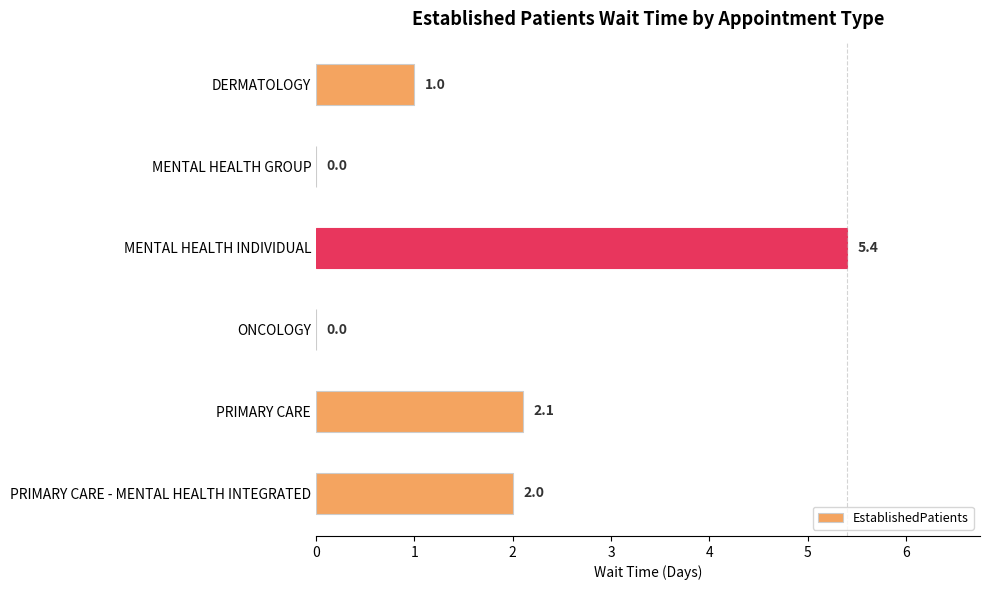

What is the change in value from MENTAL HEALTH INDIVIDUAL to PRIMARY CARE?

-3.3